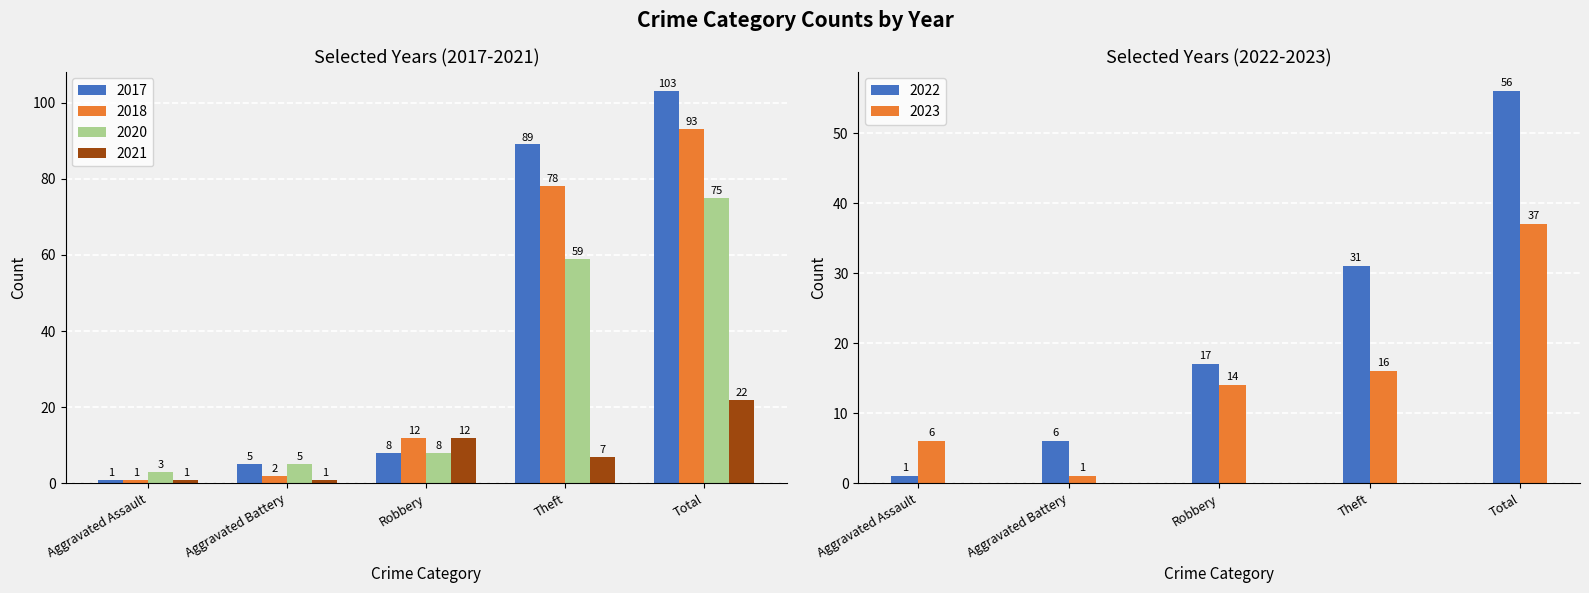

Reading right to left, what are all the values shown in this chart?

2022: 56	31	17	6	1
2021: 22	7	12	1	1
2017: 103	89	8	5	1
2018: 93	78	12	2	1
2020: 75	59	8	5	3
2023: 37	16	14	1	6